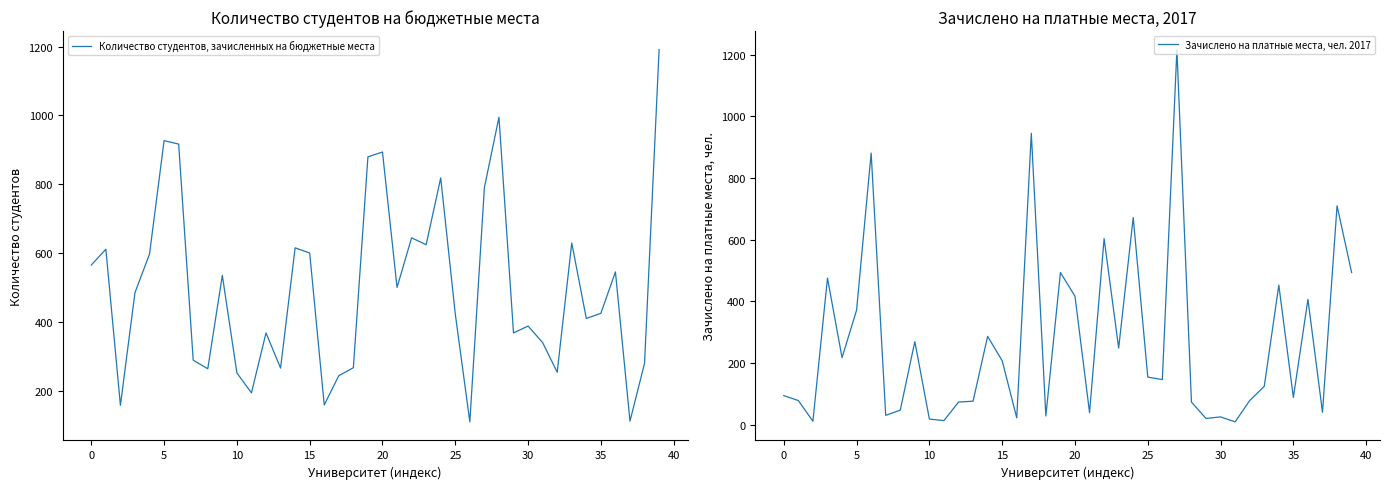

Between 21 and 37, which series saw the biggest shift?

Количество студентов, зачисленных на бюджетные места